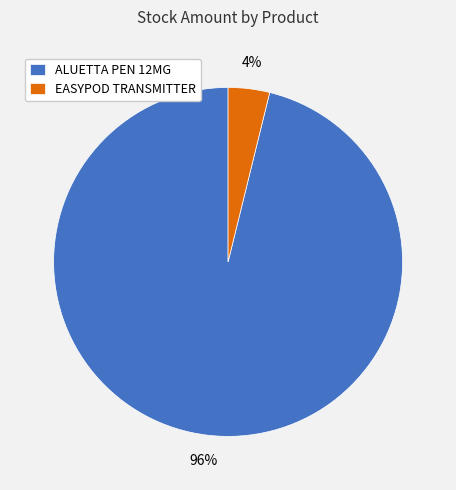

Do EASYPOD TRANSMITTER and ALUETTA PEN 12MG together represent more than half of the pie?

Yes